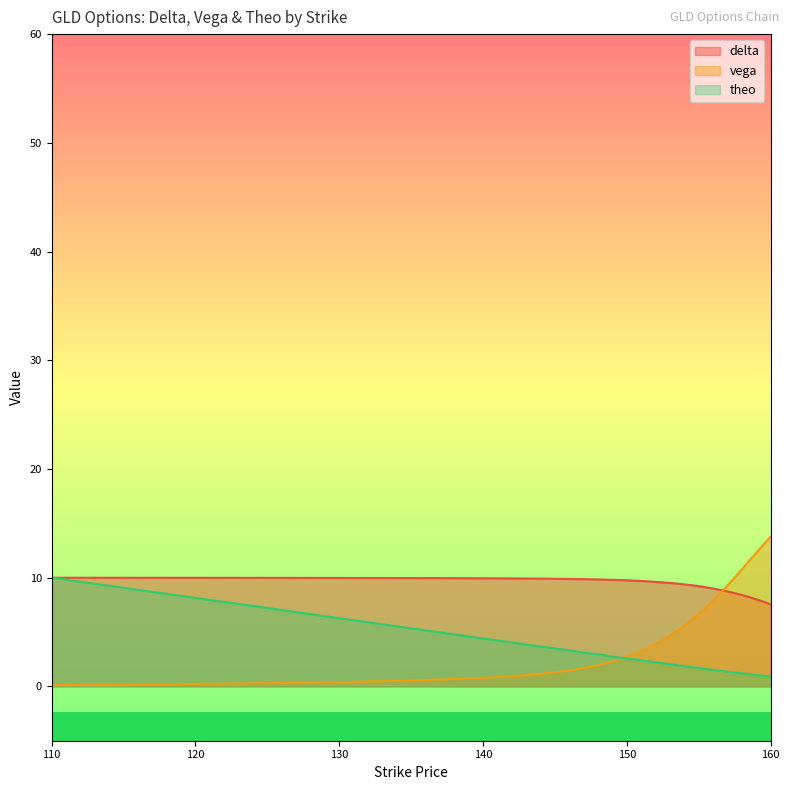

How many times do theo and vega cross each other?

1